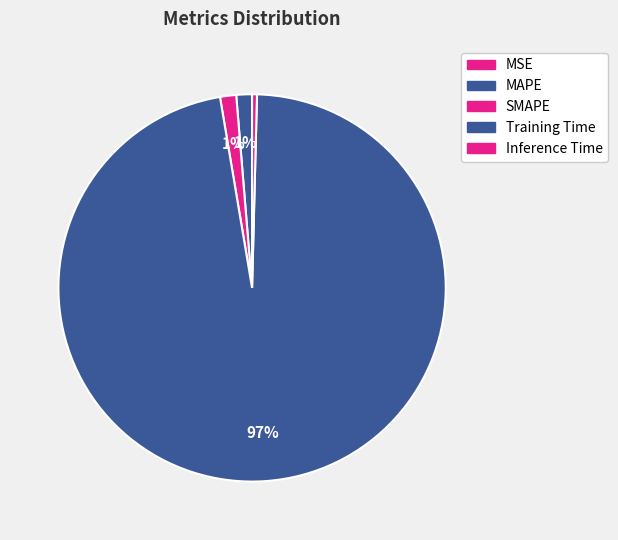

Count the number of slices in the pie.

5